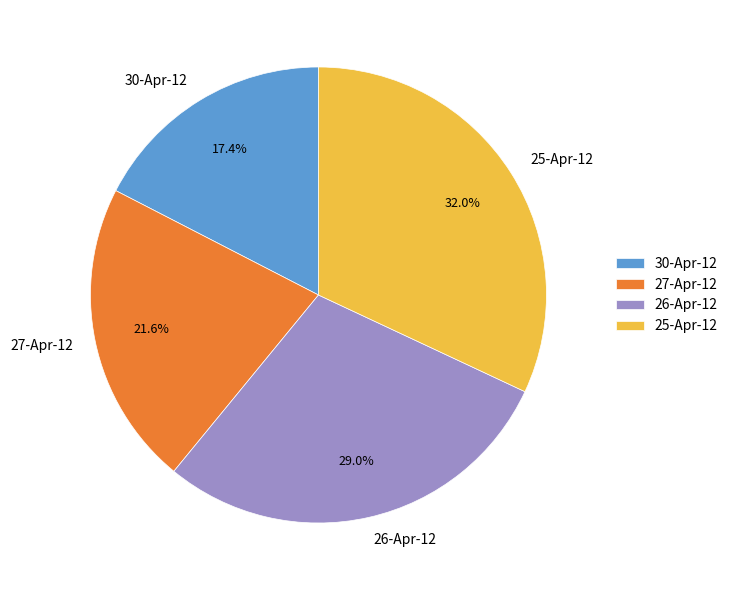

To the nearest percent, what is the average slice percentage?

25%